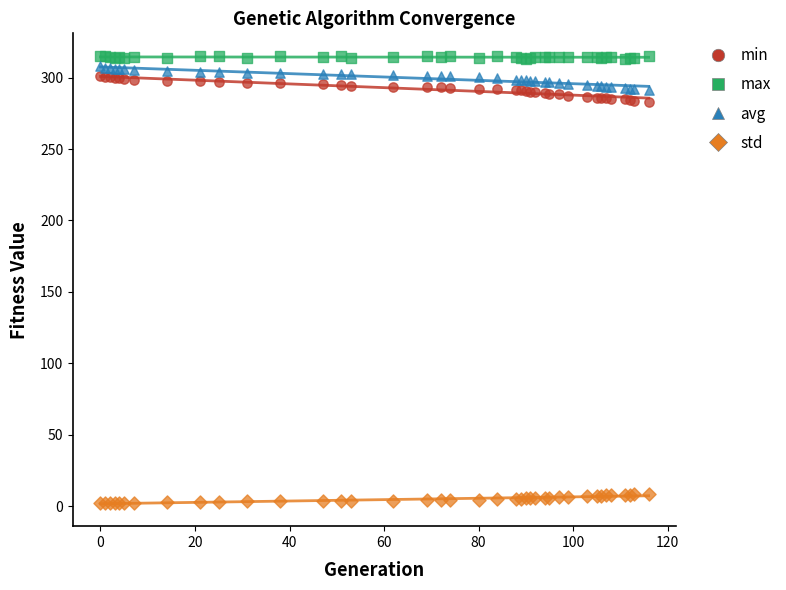

Which series reaches the maximum Y coordinate?

max